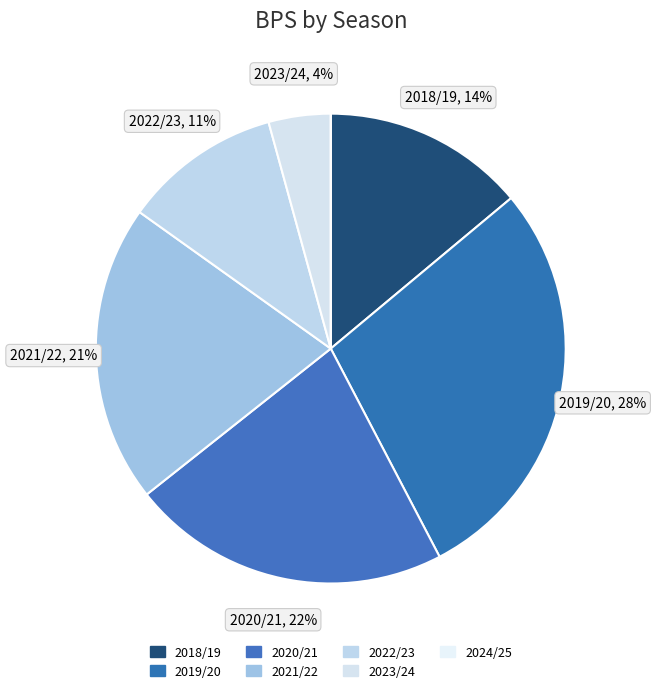

To the nearest percent, what is the difference between the largest and smallest slice percentages?

28%